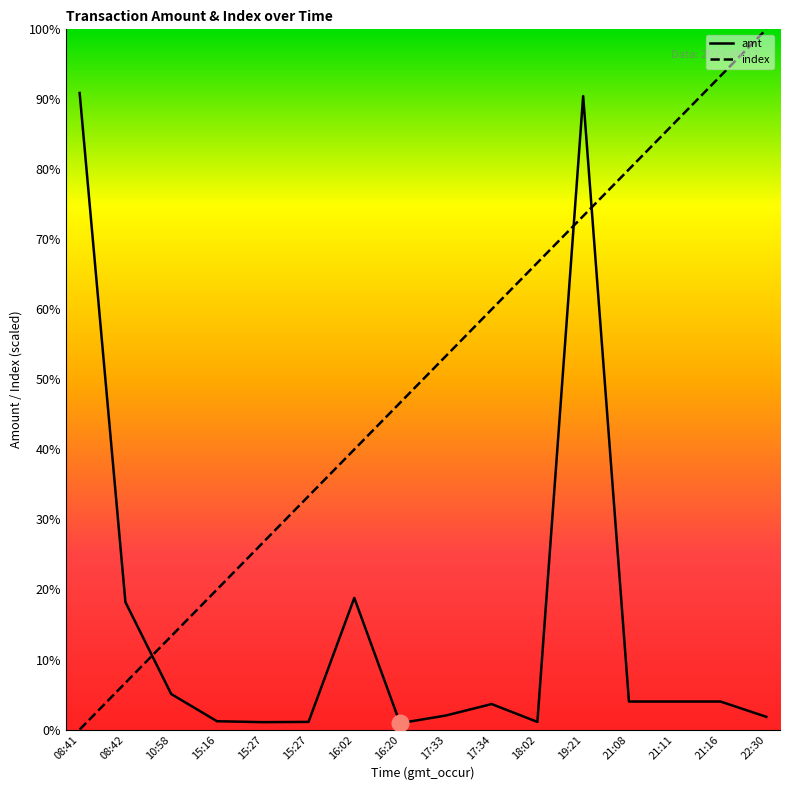

Between 15:27 and 16:02, which series saw the biggest shift?

amt